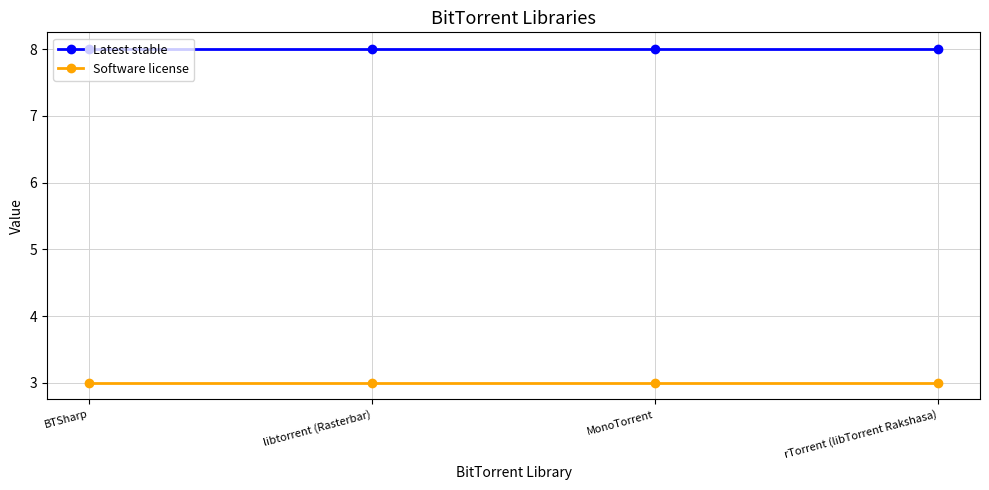

How many lines are shown in the chart?

2